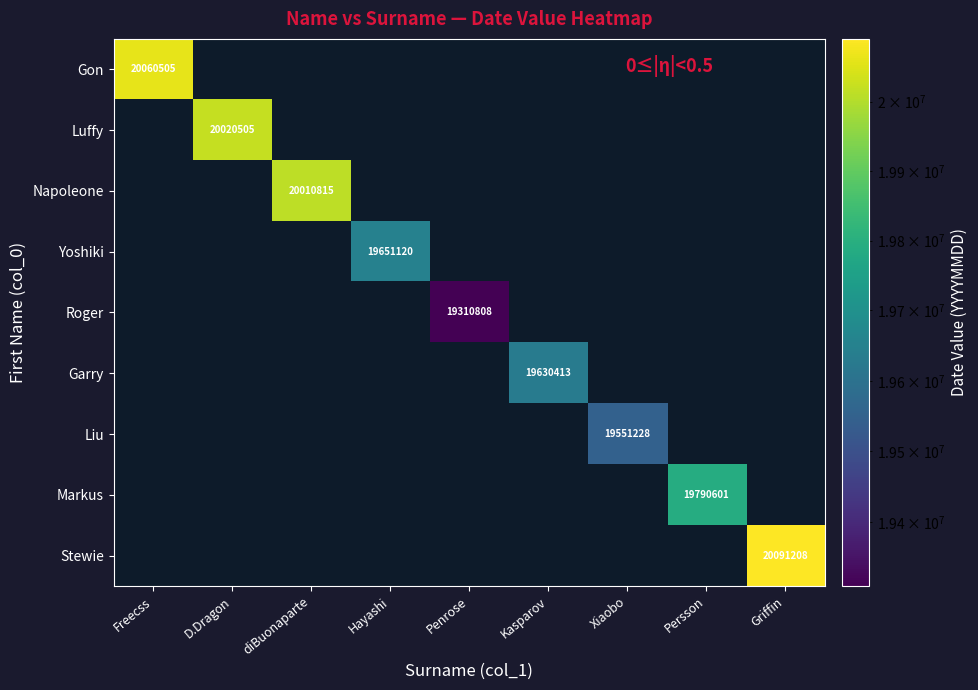

How many positive values does the Luffy series have?

1